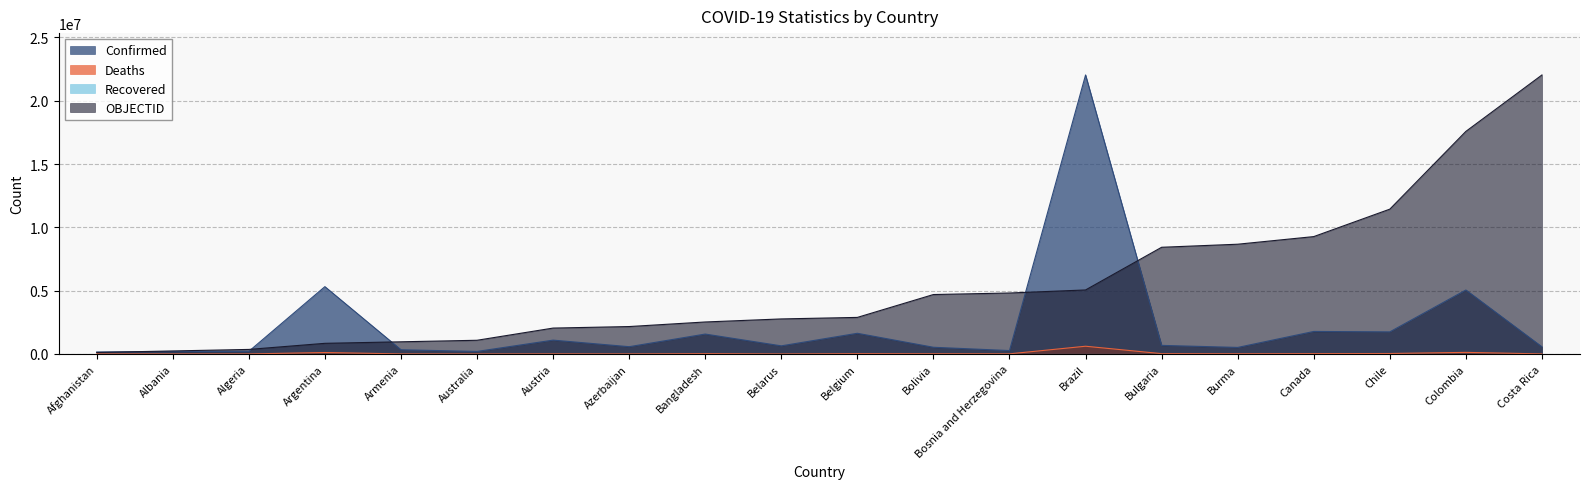

Reading left to right, extract all data points from this chart.

Confirmed: 157032.0	197167.0	209283.0	5317633.0	335738.0	202113.0	1095297.0	576703.0	1574636.0	643372.0	1635675.0	531428.0	270498.0	22030182.0	679983.0	519102.0	1780643.0	1747065.0	5052733.0	566119.0
Deaths: 7306.0	3053.0	6030.0	116415.0	7379.0	1973.0	12180.0	7686.0	27958.0	4979.0	26705.0	19096.0	12338.0	613066.0	27658.0	19041.0	29608.0	38161.0	128188.0	7271.0
OBJECTID: 120383.5	240767.0	361150.5	842684.6	963068.1	1083451.6	2046519.6	2166903.1	2528053.7	2768820.7	2889204.2	4694956.8	4815340.3	5056107.3	8426845.6	8667612.6	9269530.1	11436433.3	17575992.2	22030182.0